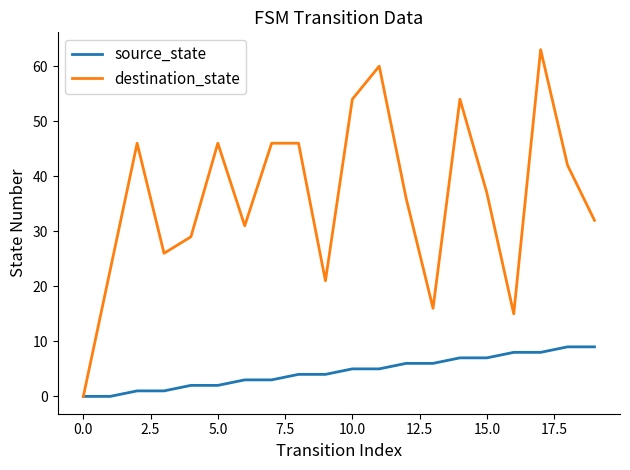

What is the difference between the maximum and minimum values in the source_state series?

9